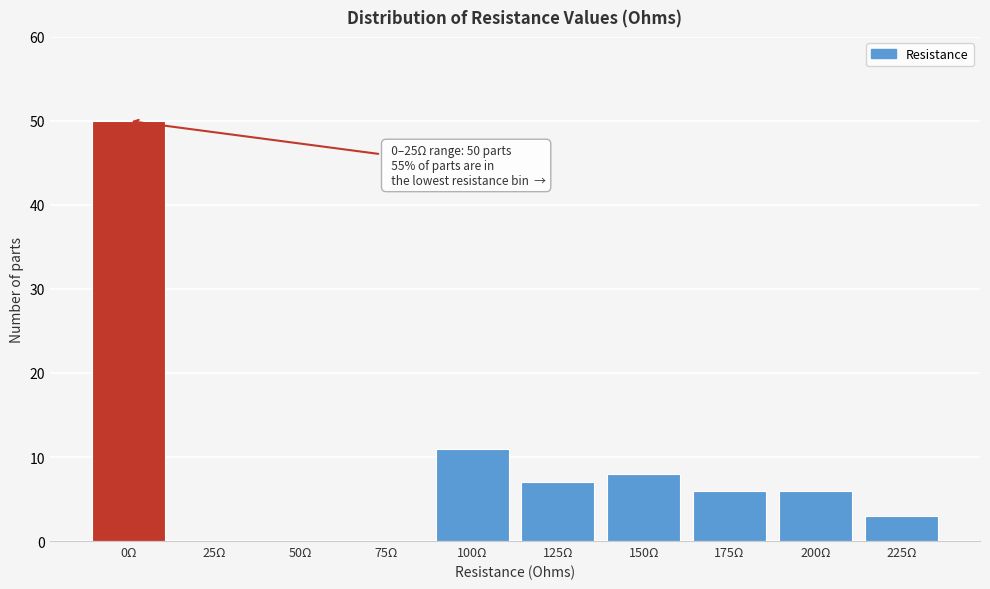

Reading left to right, transcribe all the data shown in this chart.

0Ω=50	25Ω=0	50Ω=0	75Ω=0	100Ω=11	125Ω=7	150Ω=8	175Ω=6	200Ω=6	225Ω=3